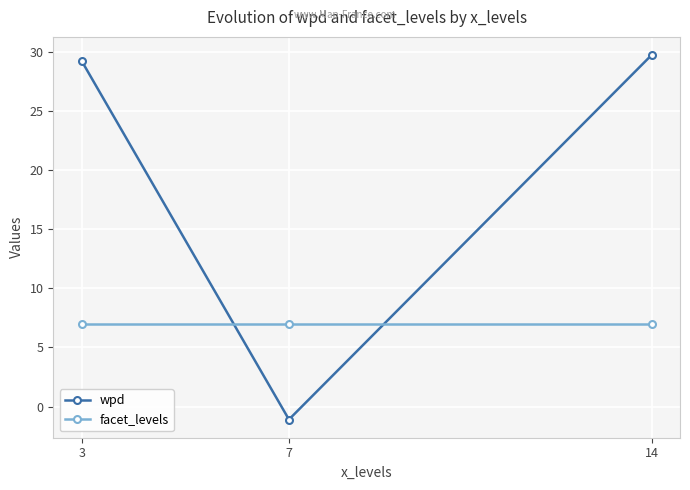

What is the greatest value displayed?

29.7